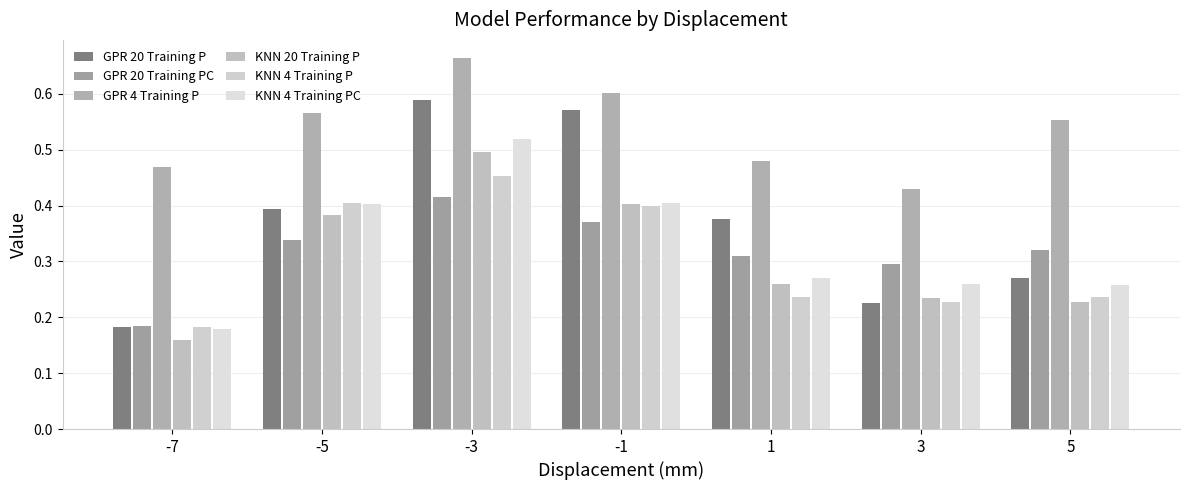

How many bars are there in total?

42